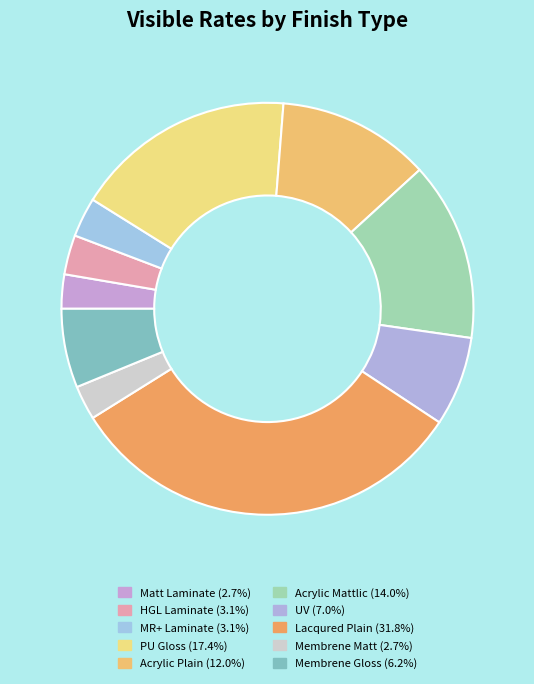

What is the largest slice in the pie chart?

Lacqured Plain